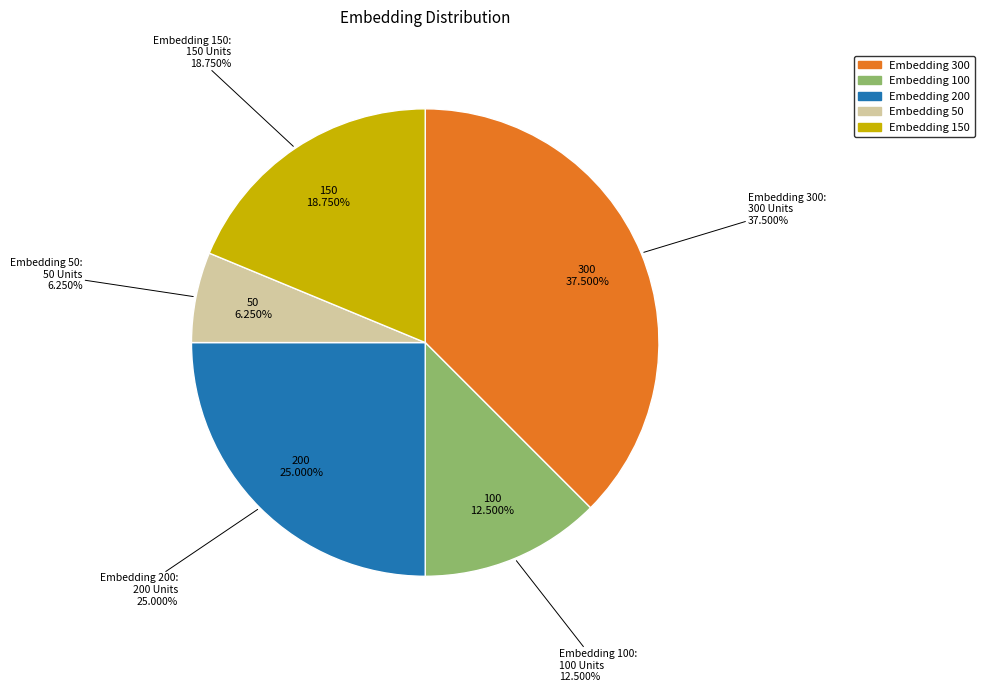

Which category has the biggest portion of the pie?

Embedding 300